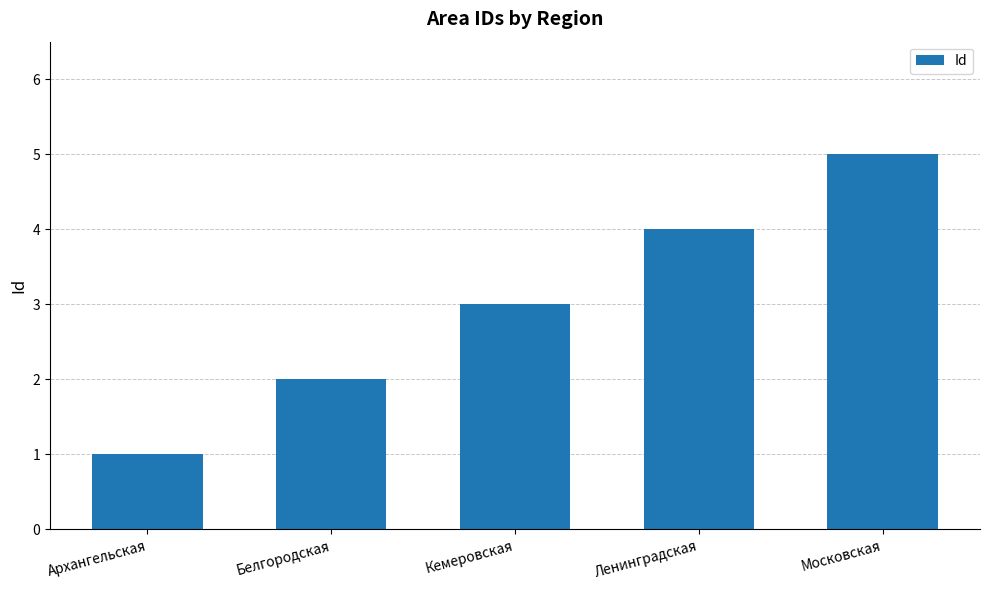

At which label is the value closest to 3?

Кемеровская